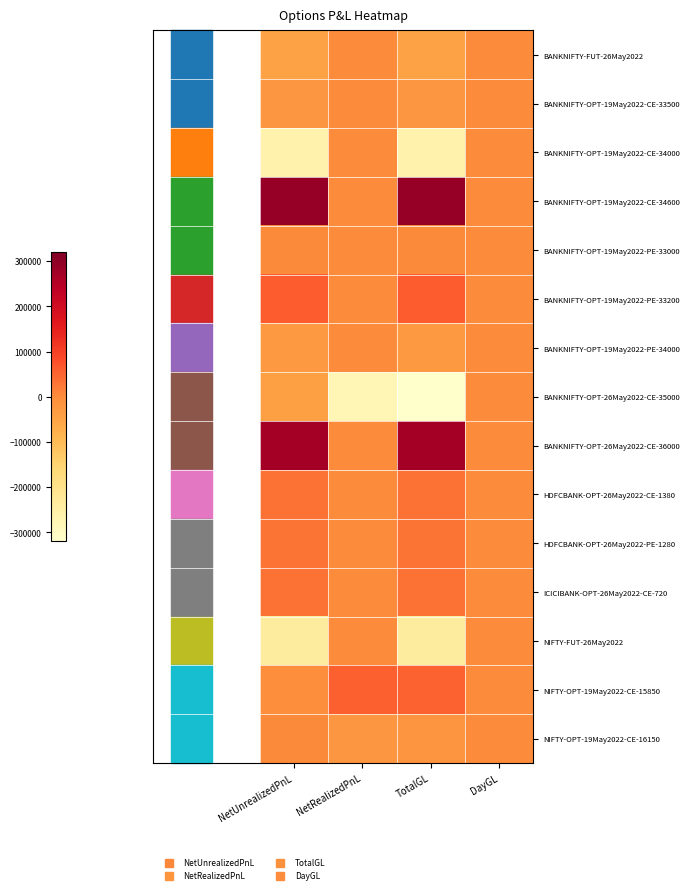

Which has a higher value, NetRealizedPnL or NetUnrealizedPnL?

NetRealizedPnL